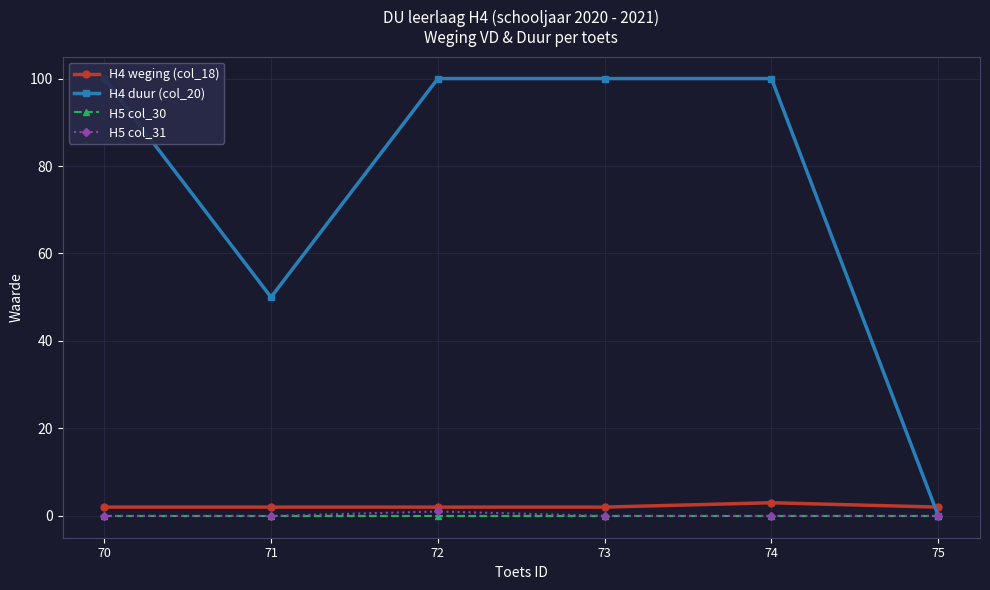

What is the difference between the H5 col_31 values at 72 and 74?

1